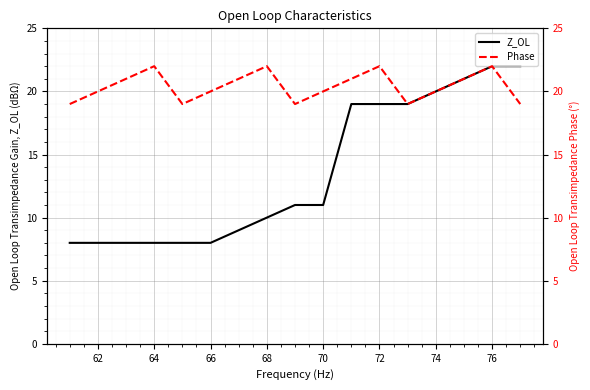

How many data points does each series have?

17